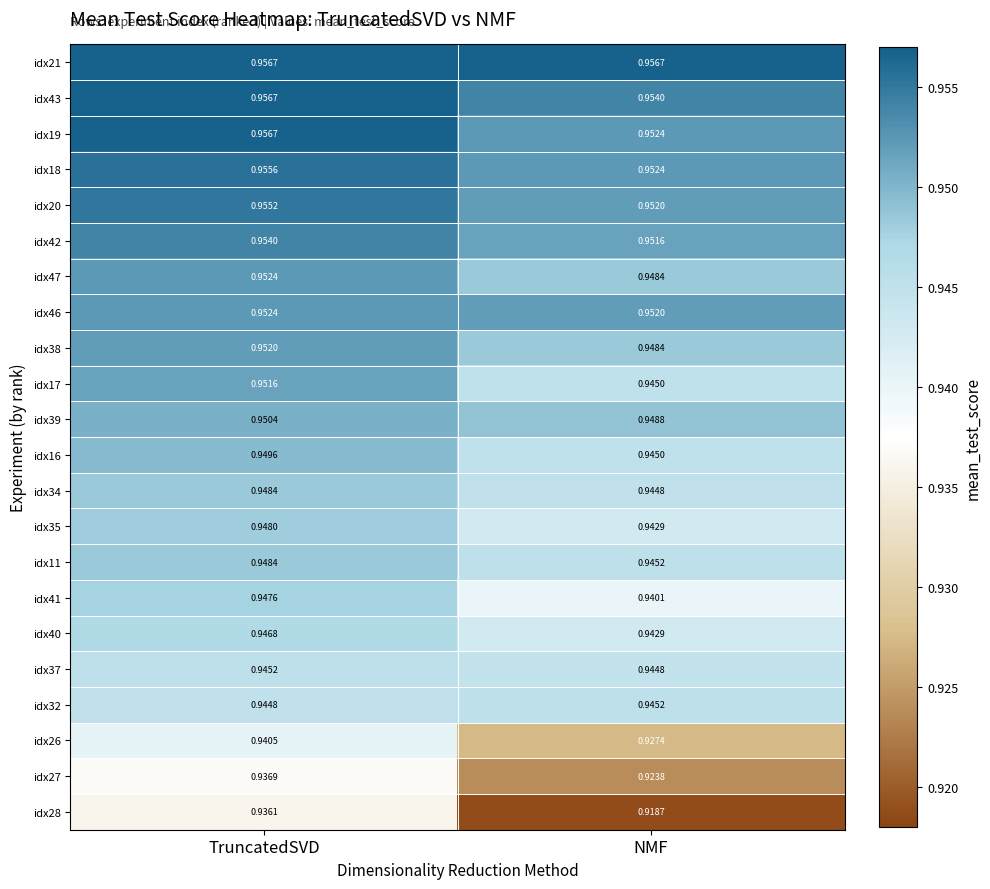

At which category is the sum across all series the highest?

TruncatedSVD